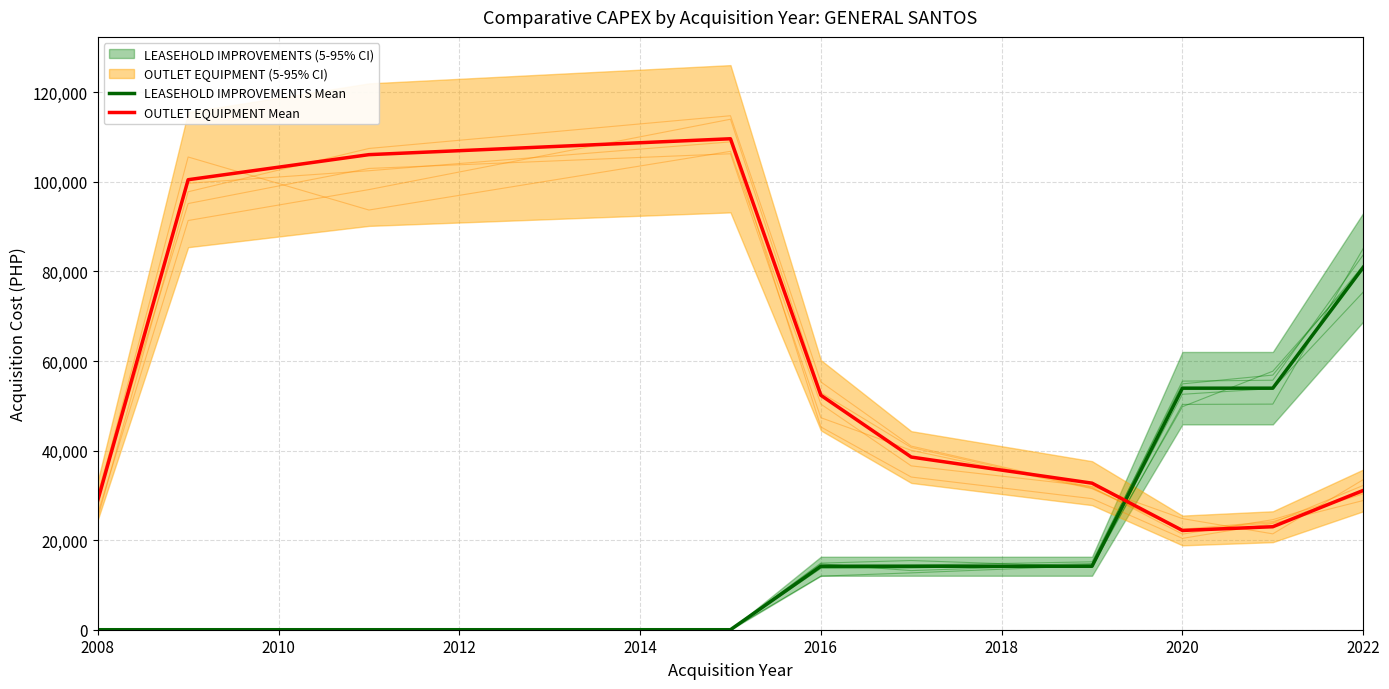

How many times do LEASEHOLD IMPROVEMENTS Mean and OUTLET EQUIPMENT Mean cross each other?

1